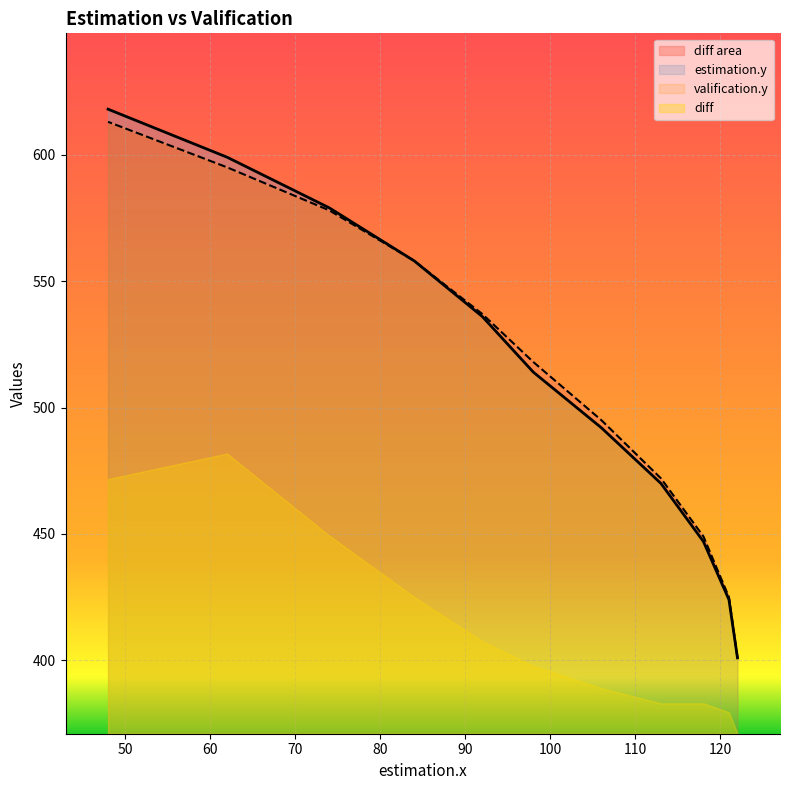

Reading left to right, list all the values displayed in this chart.

estimation.y: 122=401	121=424	118=447	113=470	106=492	98=514	92=536	84=558	74=579	62=599	48=618
valification.y: 122=401	121=425	118=449	113=472	106=495	98=518	92=537	84=558	74=578	62=595	48=613